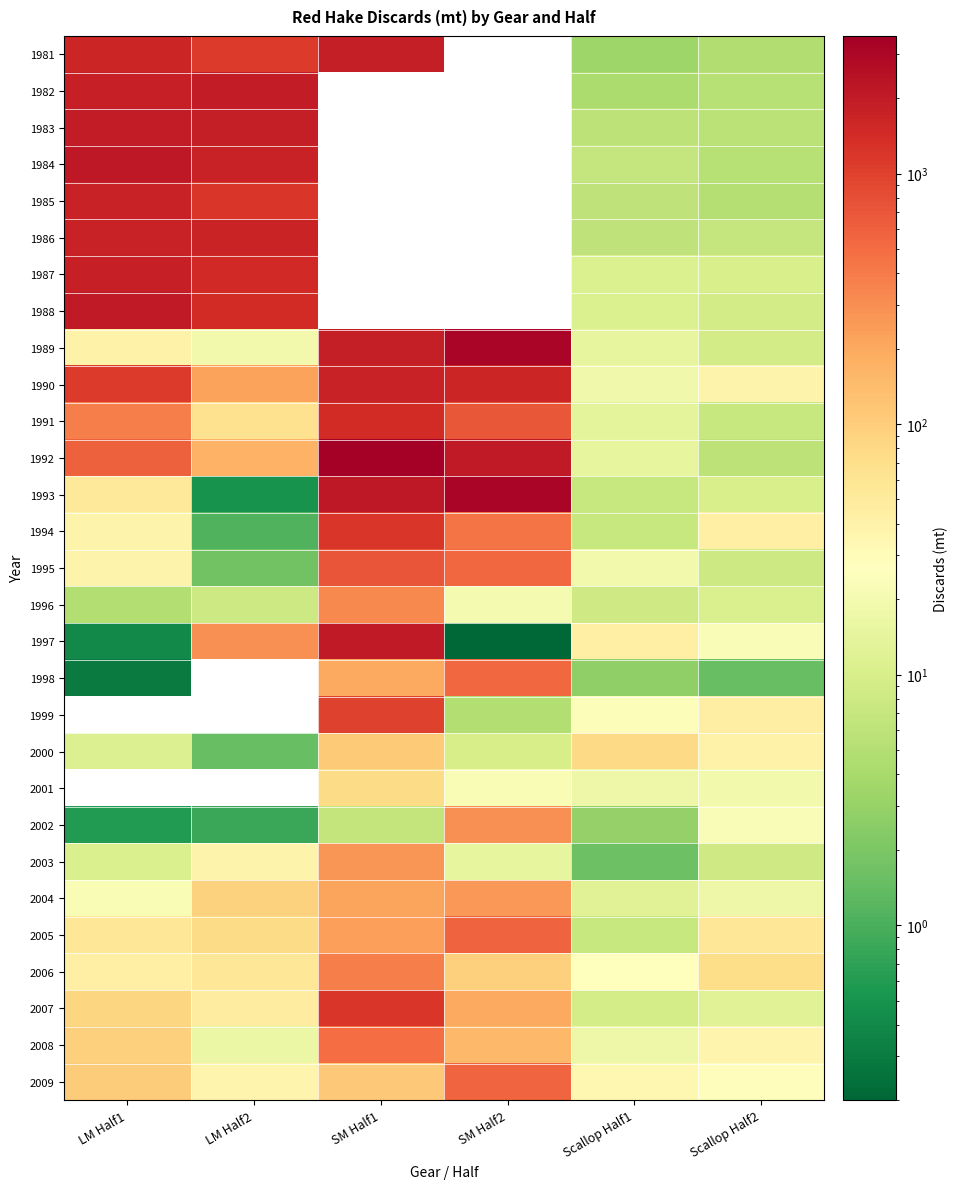

At which category is the sum across all series the highest?

SM Half1